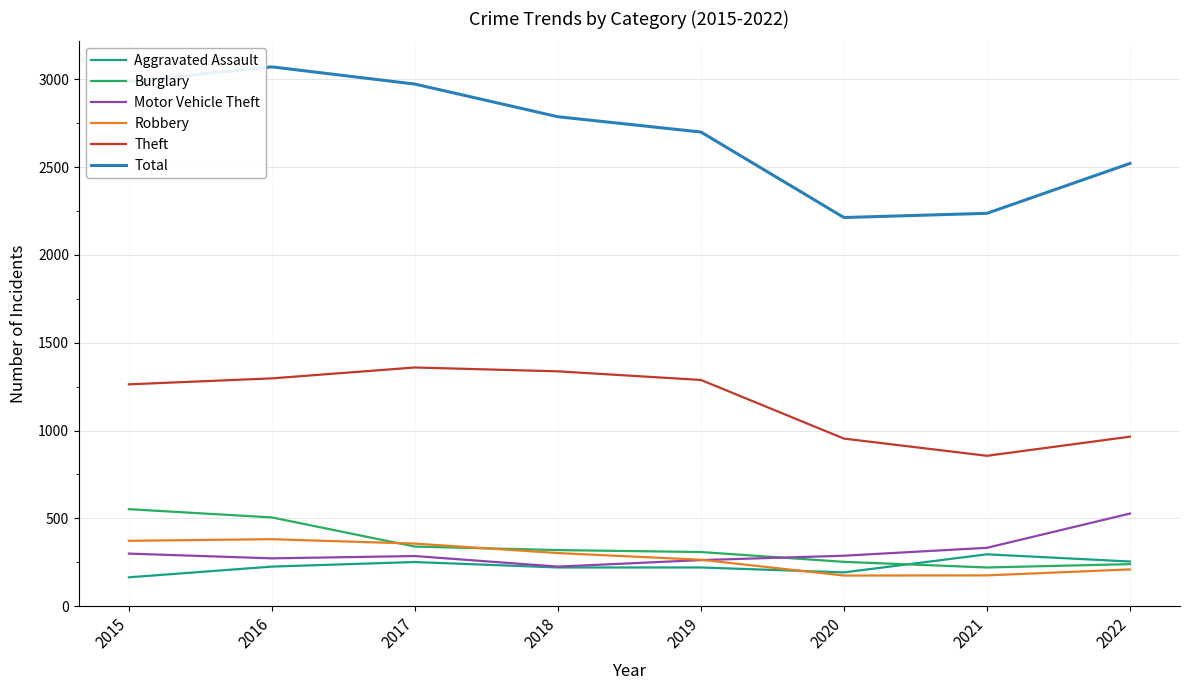

What is the sum of the Motor Vehicle Theft values at 2019 and 2021?

594